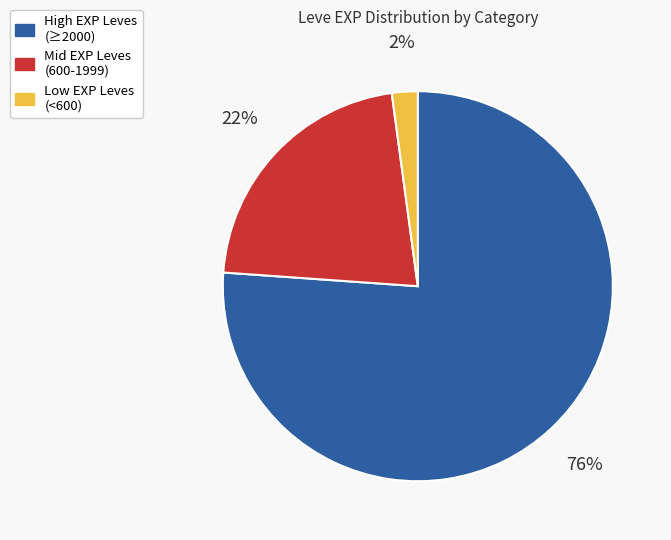

To the nearest percent, what is the average slice percentage?

33%